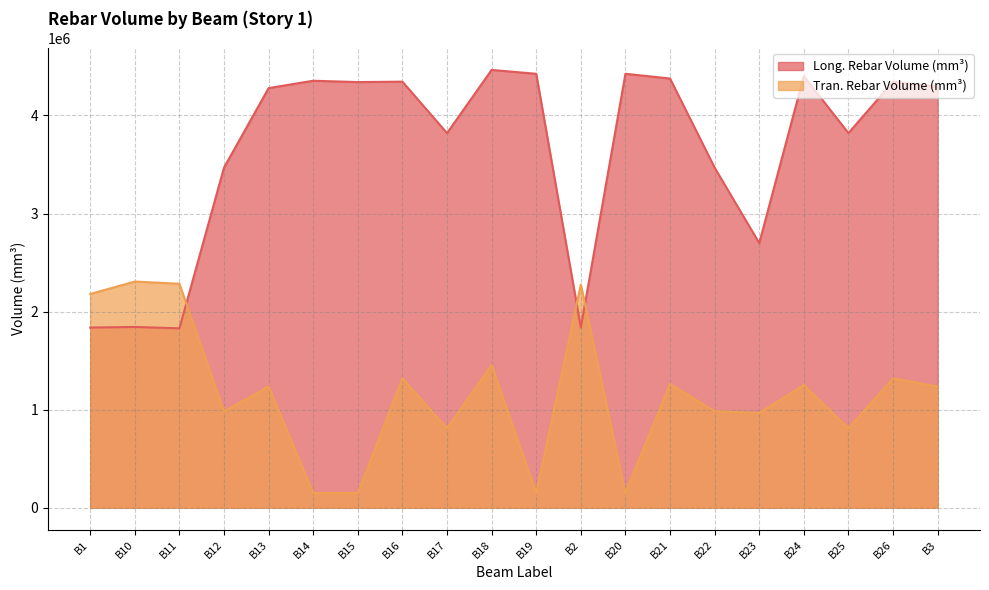

What is the total value across all series at B21?

5639171.4